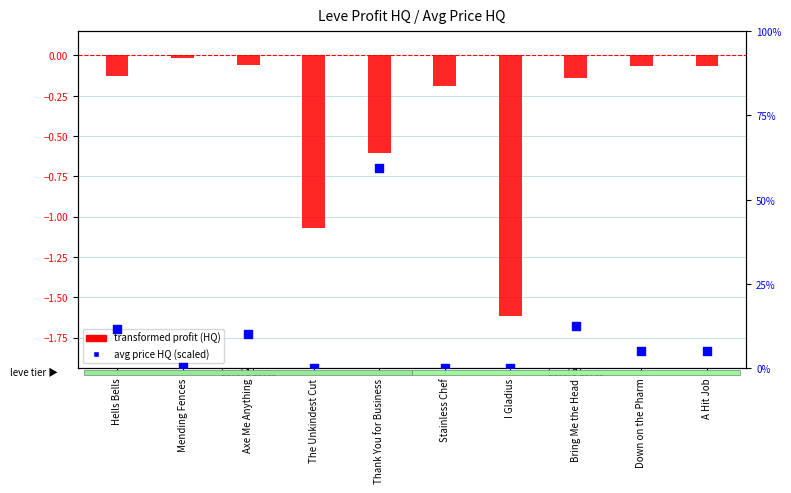

Which series reaches the maximum Y coordinate?

avg price HQ (percentile)